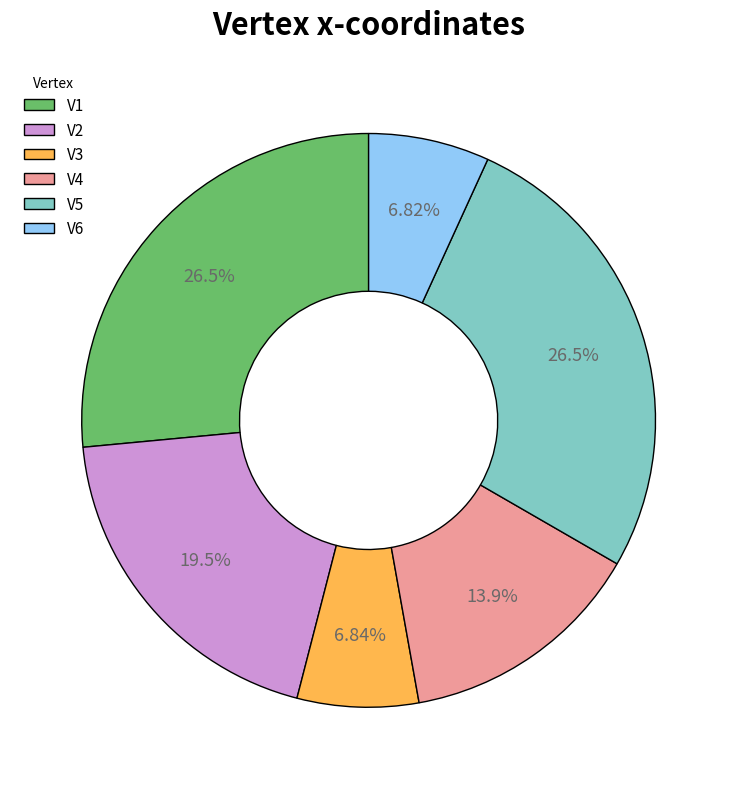

Between V5 and V4, which is larger?

V5